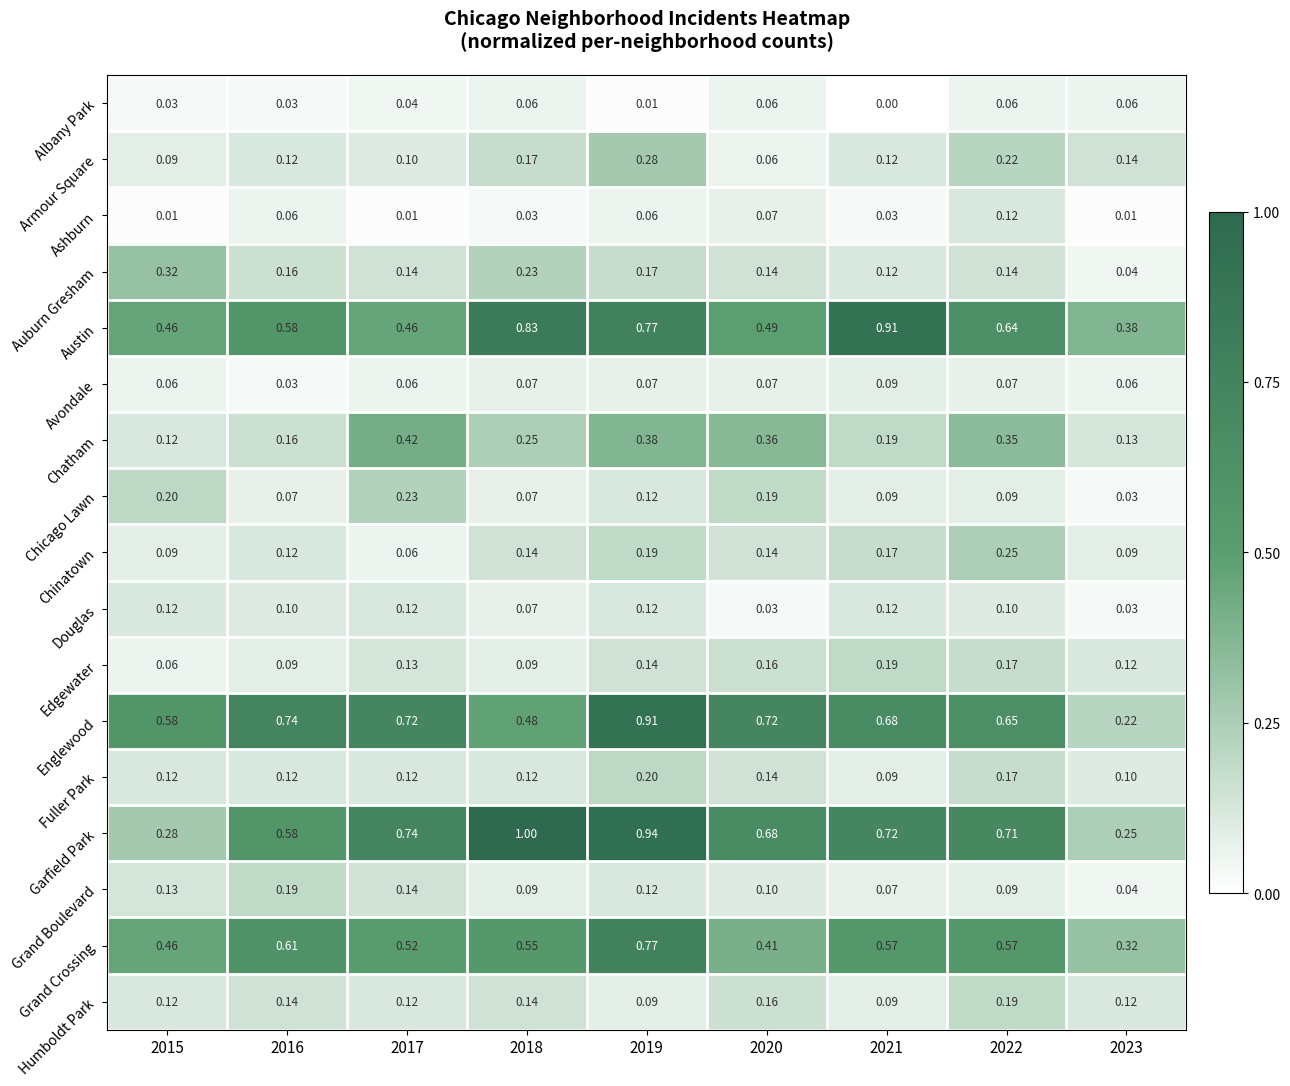

What is the maximum value shown in the chart?

1.0